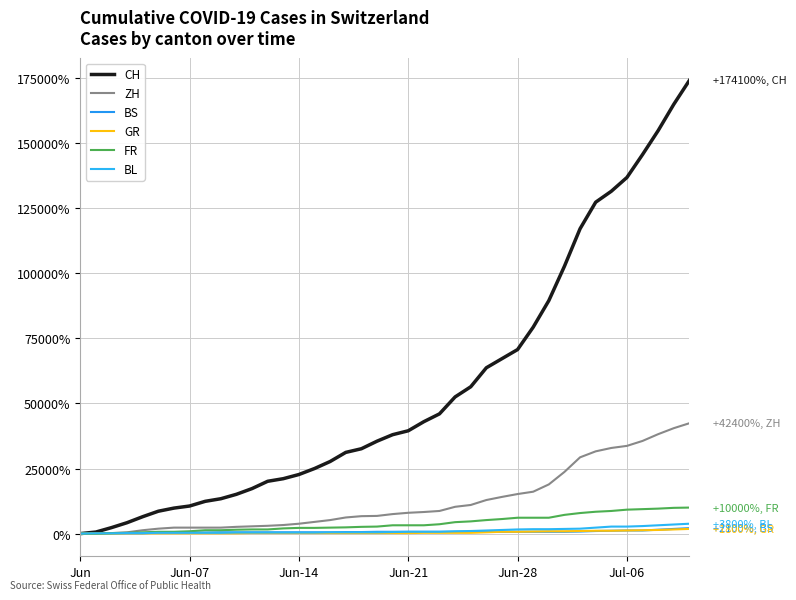

What is the value of the CH point at the 2nd from the left?

600